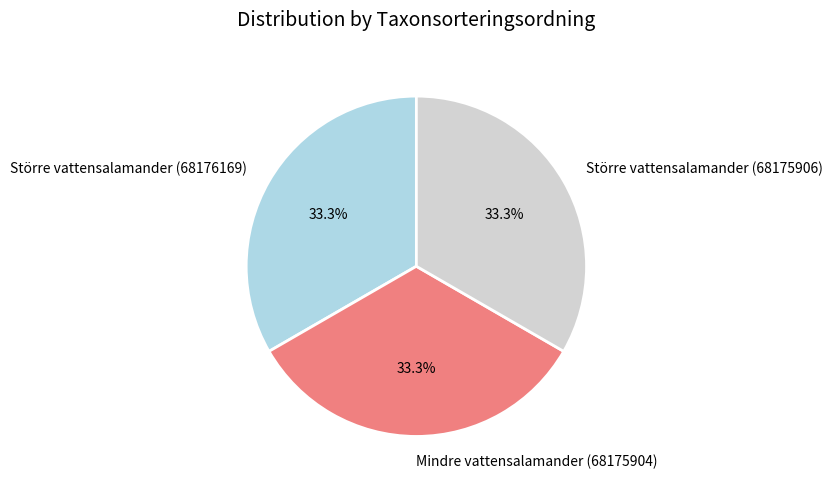

To the nearest percent, what is the average slice percentage?

33%